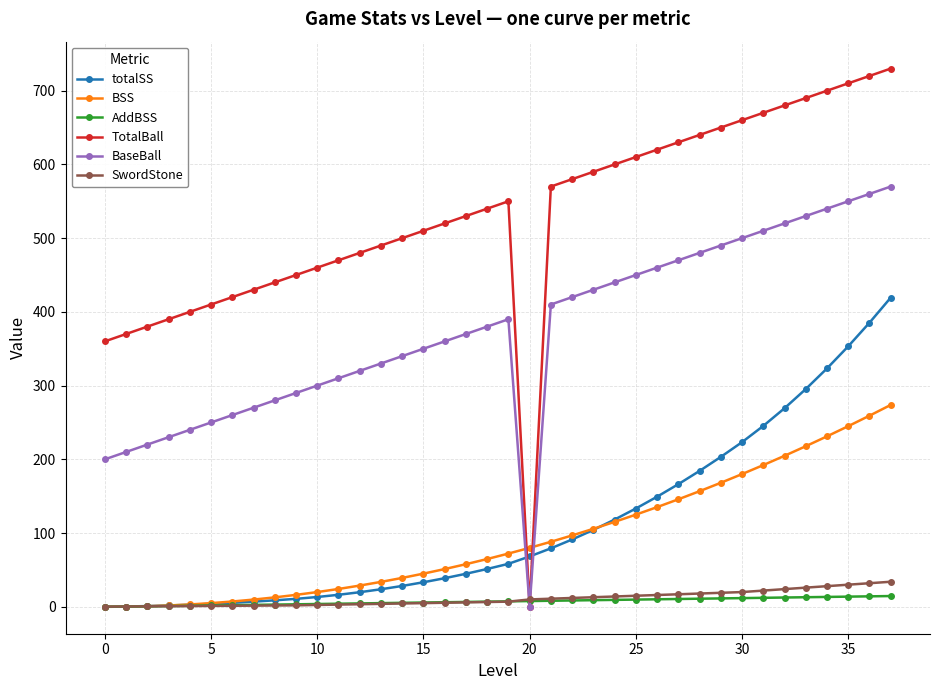

Count the number of data series in this chart.

6